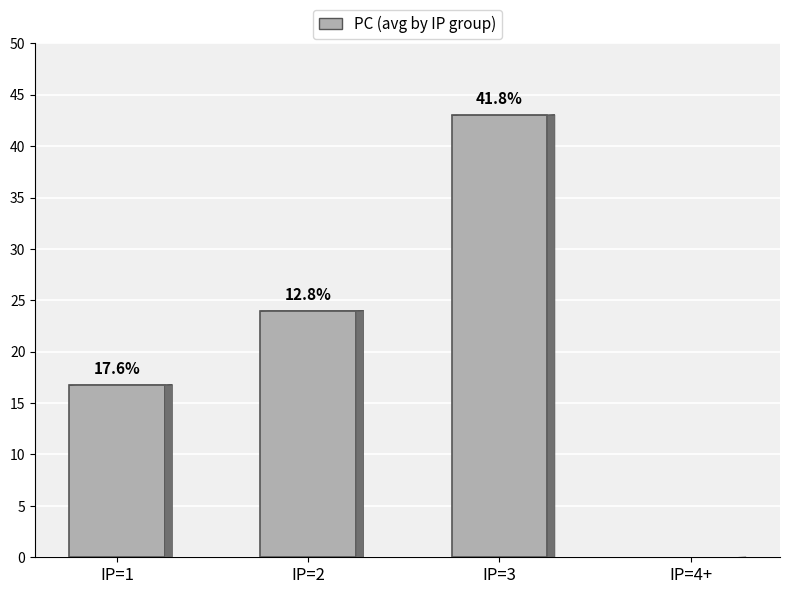

Where is the data nearest to the value 29?

IP=2